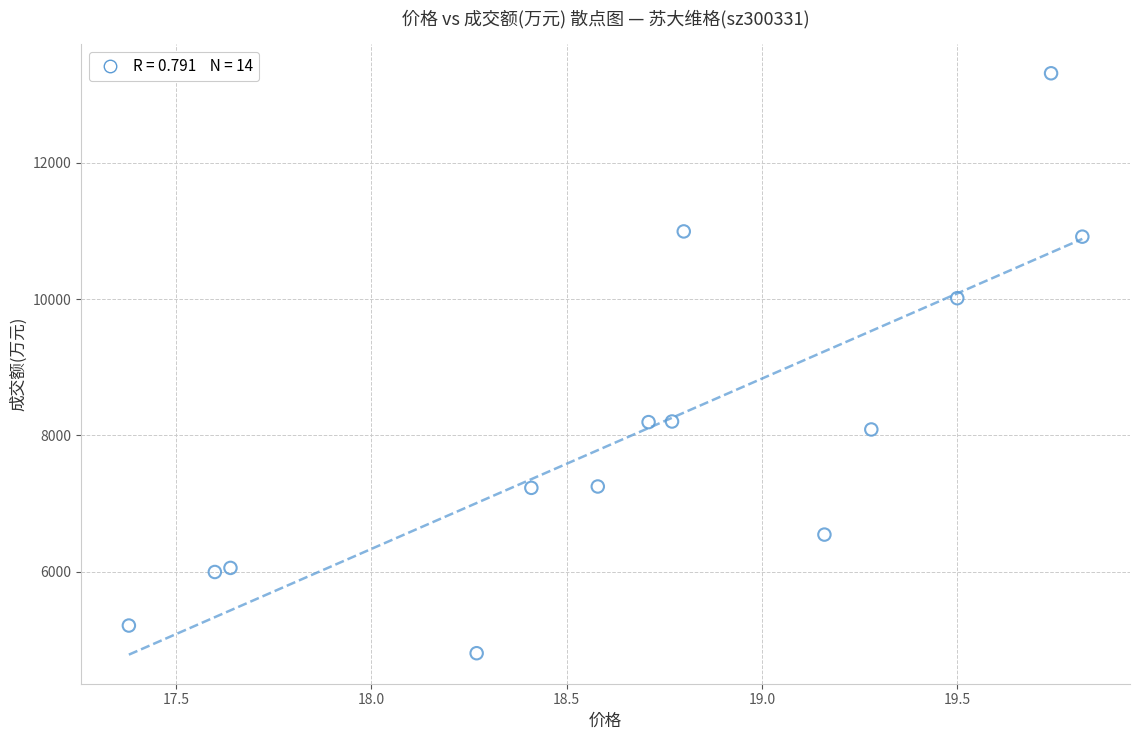

What is the range of Y values (max minus min)?

8512